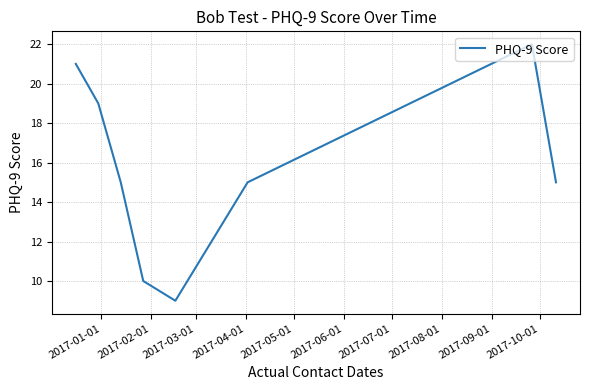

What is the greatest value displayed?

22